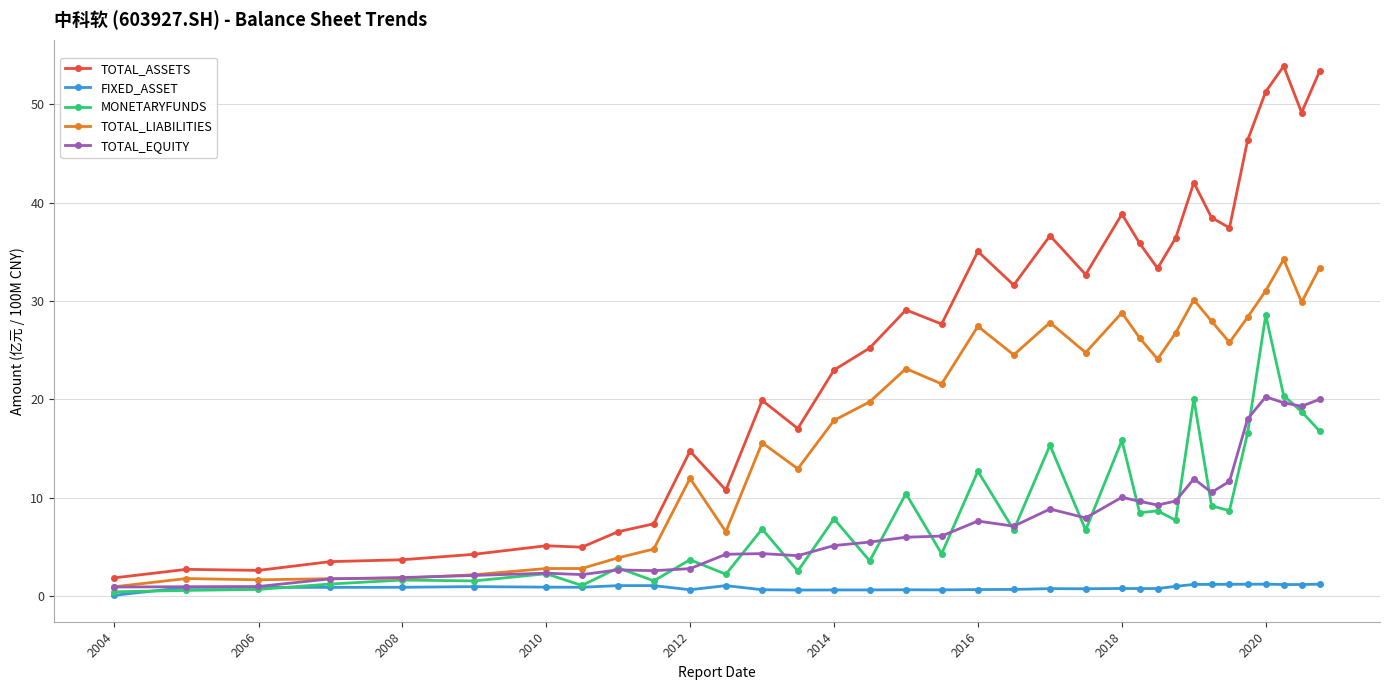

Count the number of data series in this chart.

5